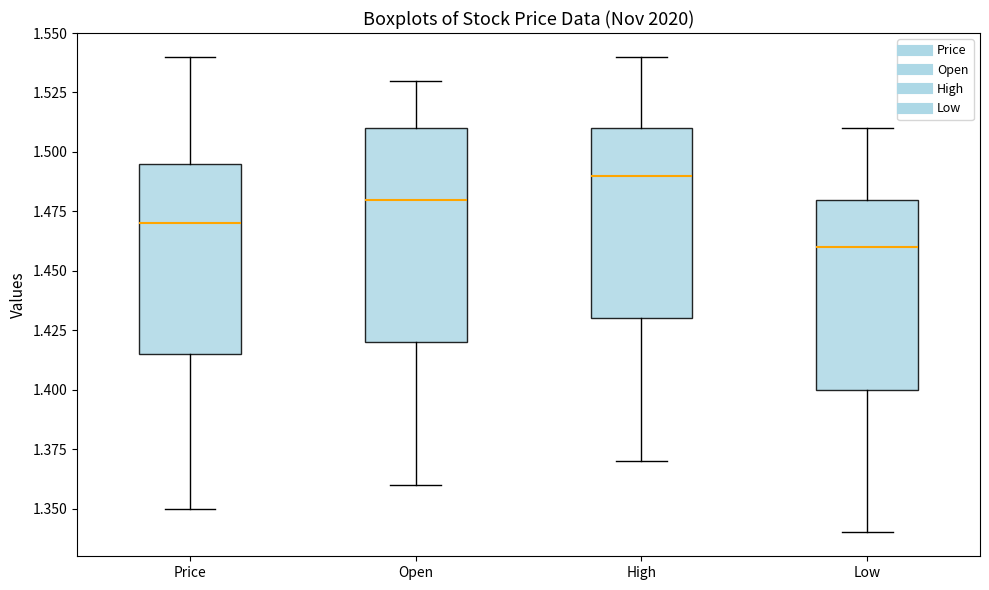

Reading left to right, read every box against the y-axis: the position of its median line, the range the box covers, and the ends of its whiskers. The values are not printed on the chart, so give them approximately, as read against the axis.

Price: median 1.470, box 1.415 to 1.495, whiskers 1.350 to 1.540
Open: median 1.480, box 1.420 to 1.510, whiskers 1.360 to 1.530
High: median 1.490, box 1.430 to 1.510, whiskers 1.370 to 1.540
Low: median 1.460, box 1.400 to 1.480, whiskers 1.340 to 1.510